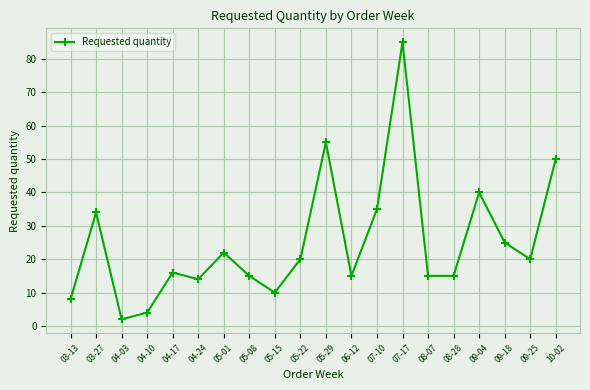

Where is the first local maximum?

03-27